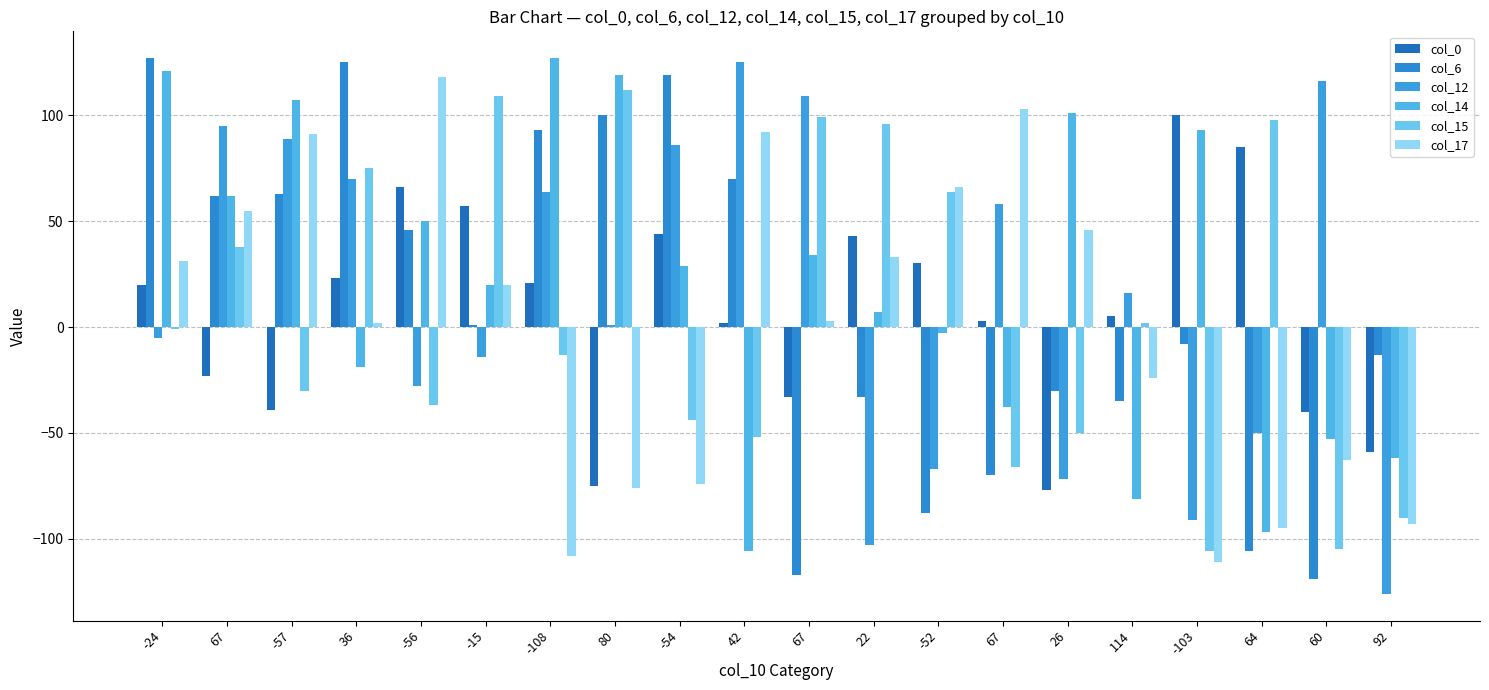

Are the bars grouped side by side (vs. stacked)?

Yes